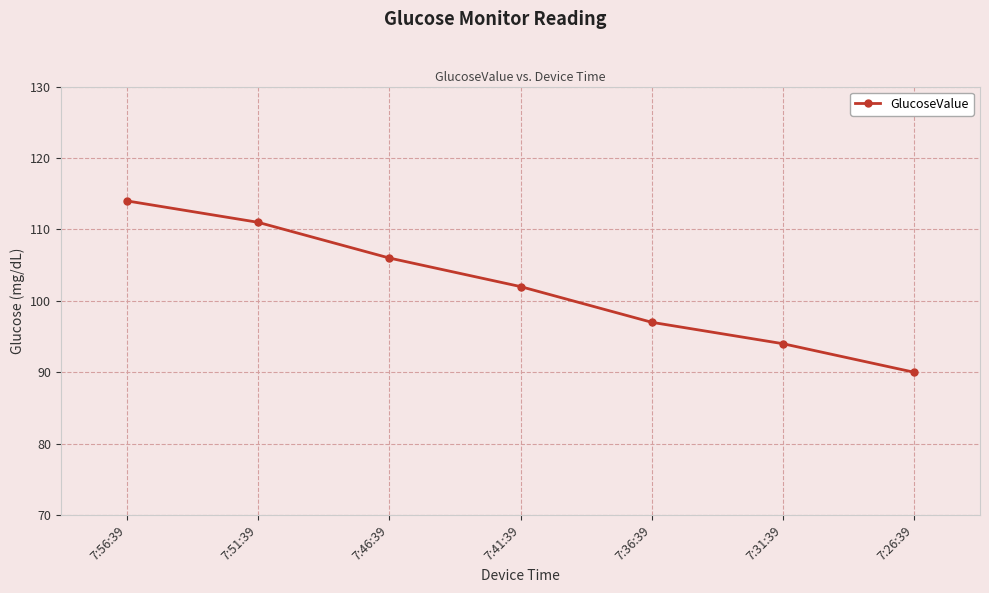

How many lines are shown in the chart?

1